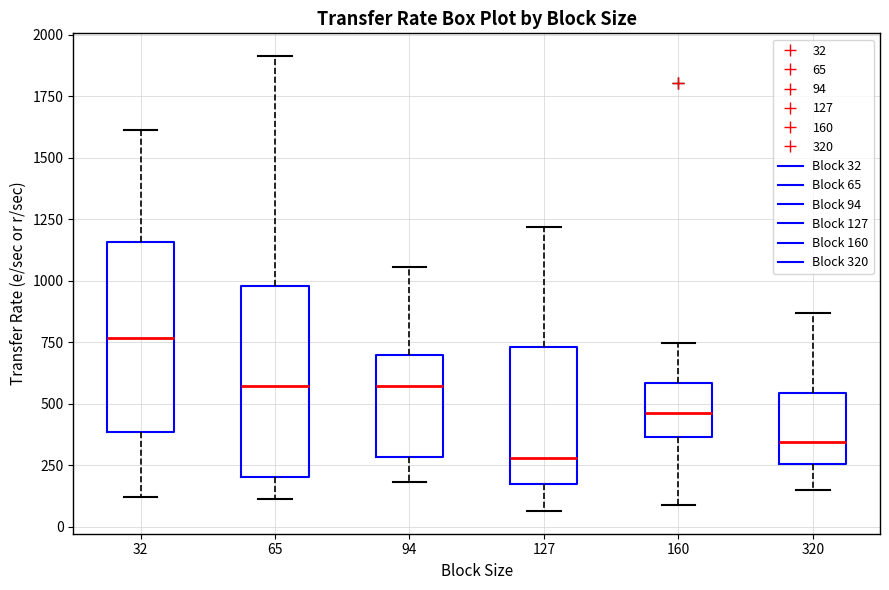

Where is the upper edge of the box at x = 127 on the y-axis? The values are not printed on the chart, so give them approximately, as read against the axis.

750